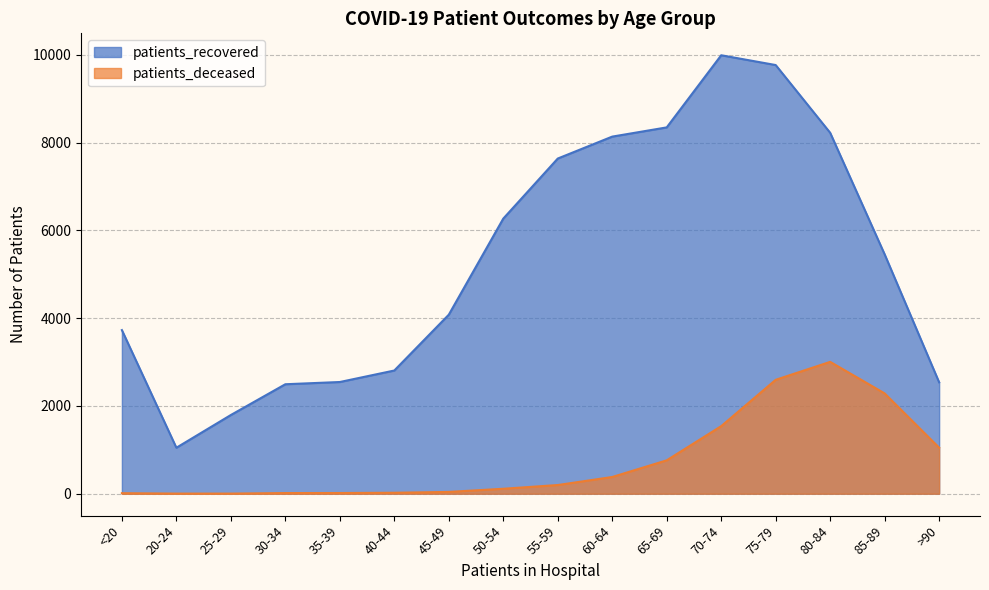

True or false: patients_recovered and patients_deceased cross at least once.

False